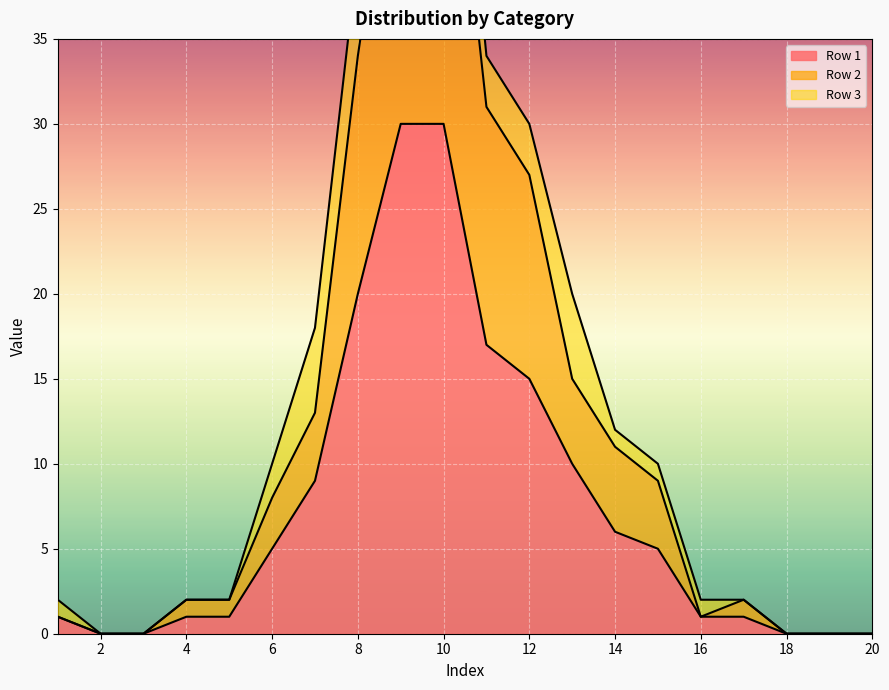

True or false: Row 2 has more than 0 interior local peaks.

True